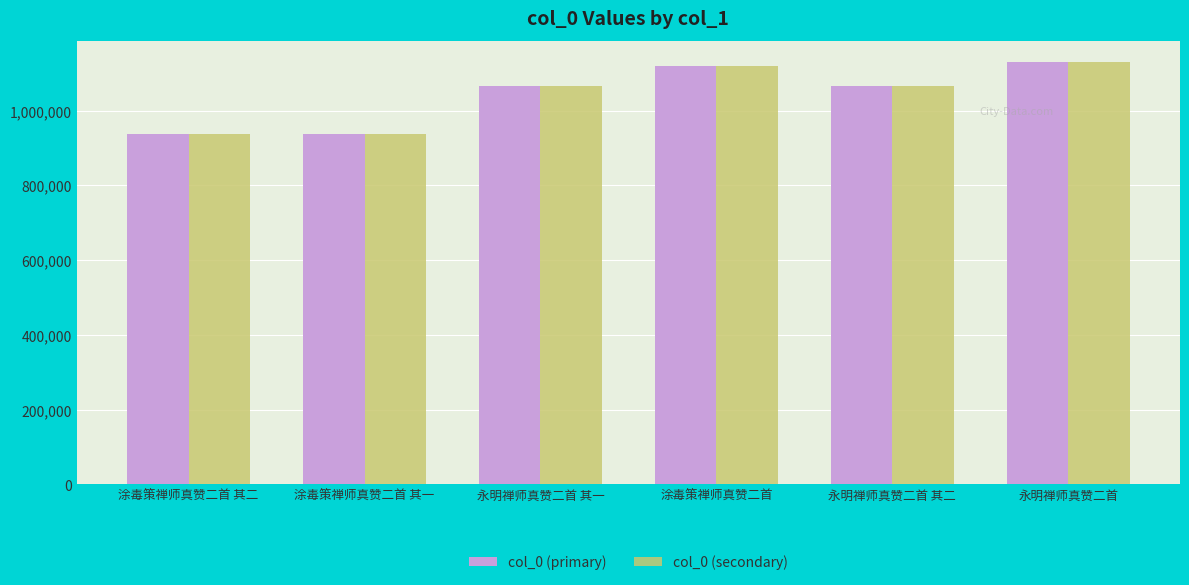

What is the total value across all series at 永明禅师真赞二首?

2260688